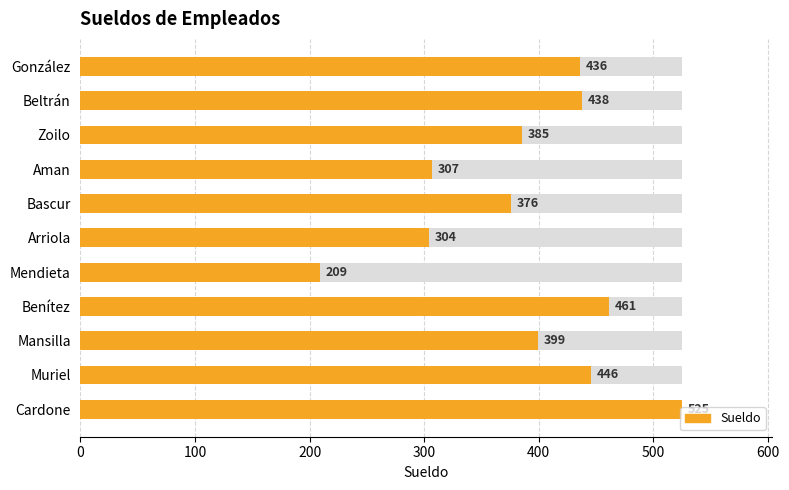

What value does the data have at Benítez, to the nearest 50?

450